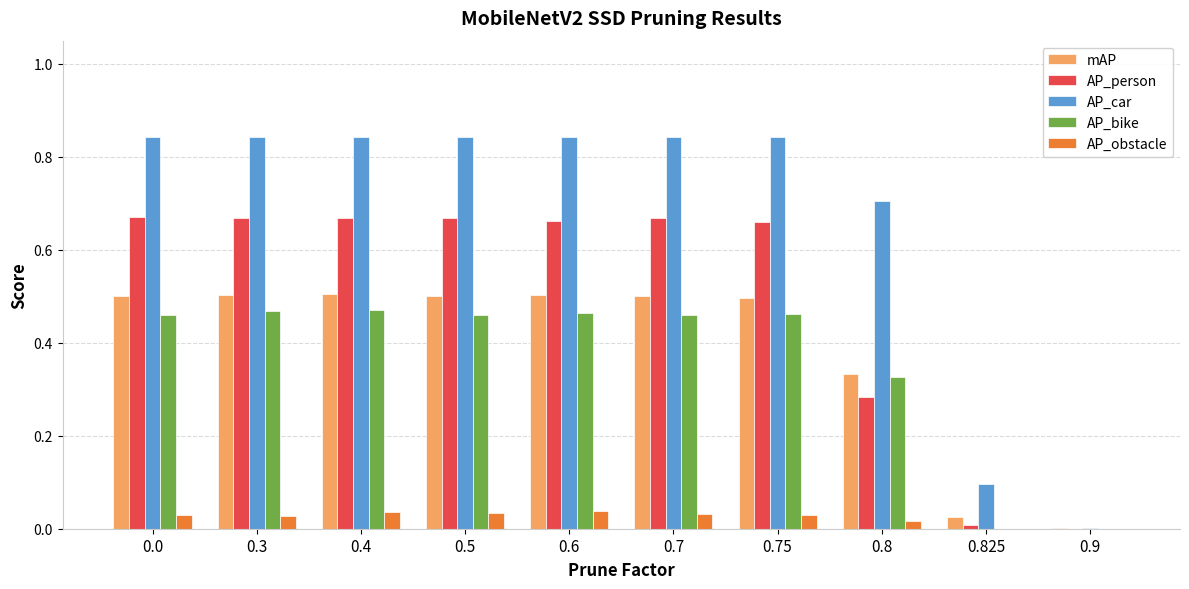

The value of AP_person at 0.75 is 1.2. True or false?

False